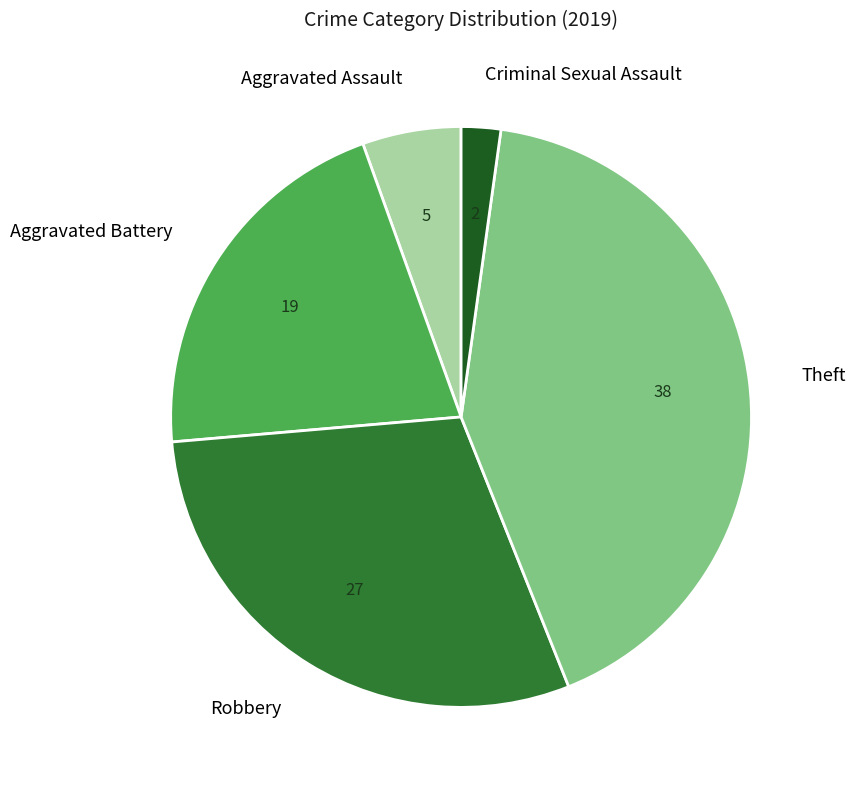

Is there any slice that represents more than half of the pie?

No